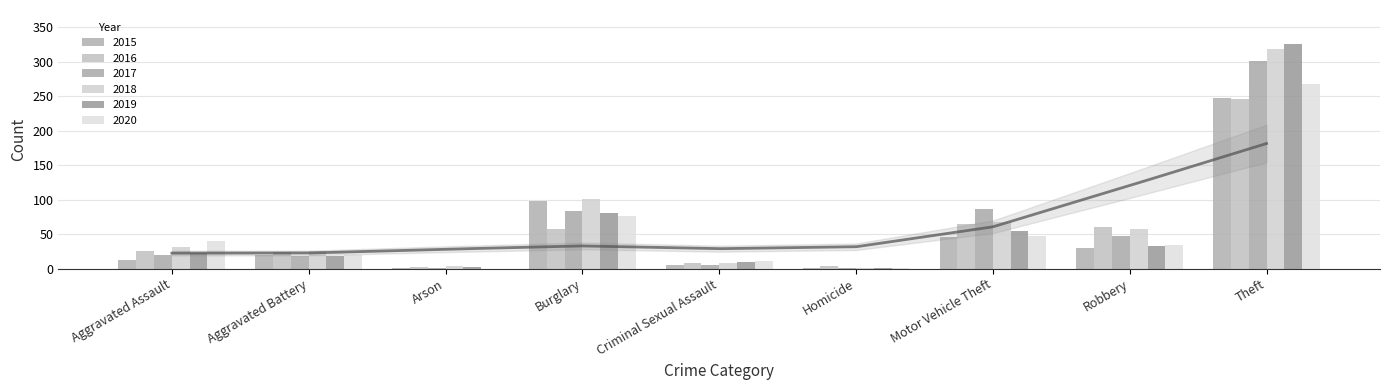

What is the difference between the 2019 values at Arson and Aggravated Battery?

16